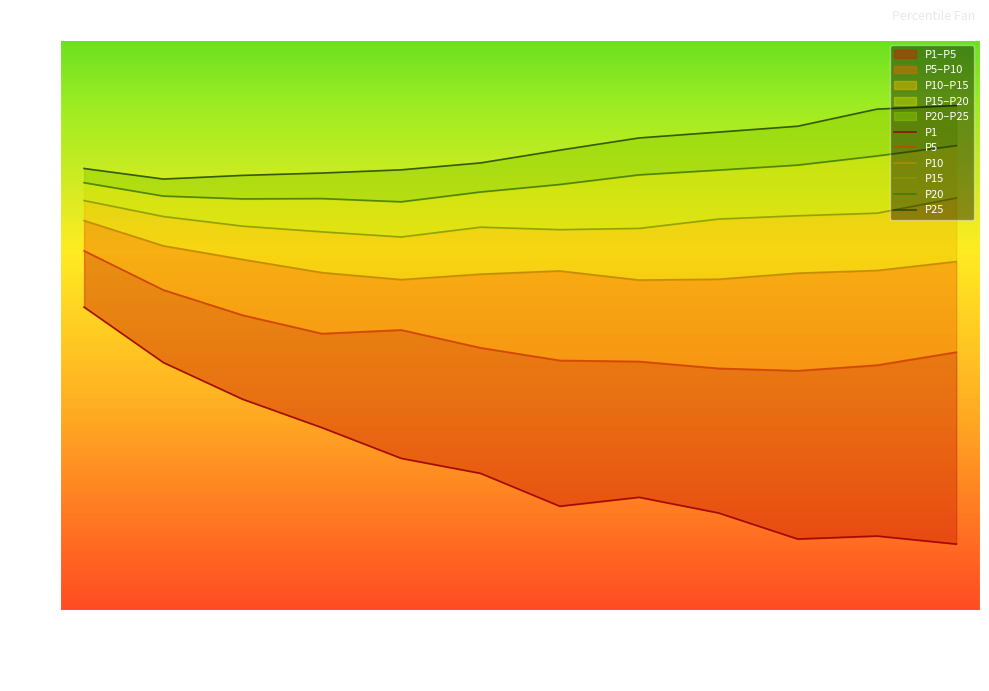

What is the difference between the P15 values at 2027-12 and 2025-06?

0.6